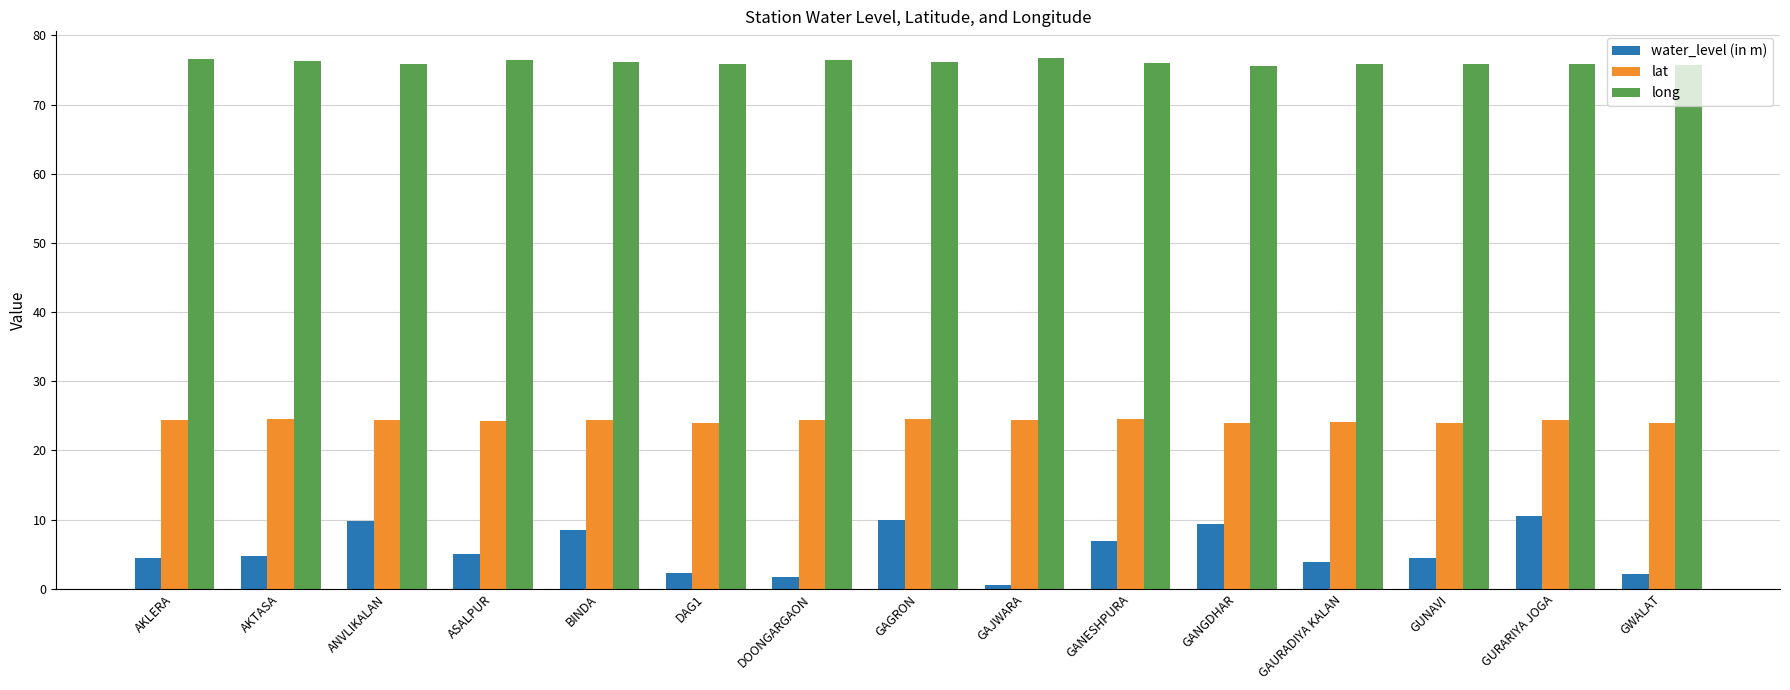

What is the maximum value for lat?

24.6